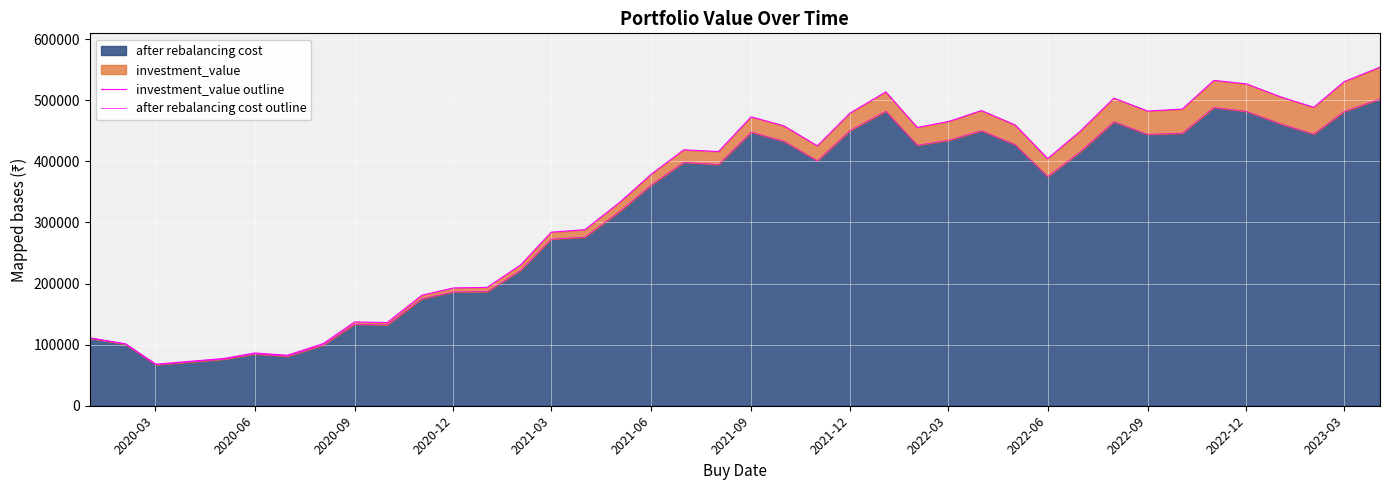

How many lines are shown in the chart?

2